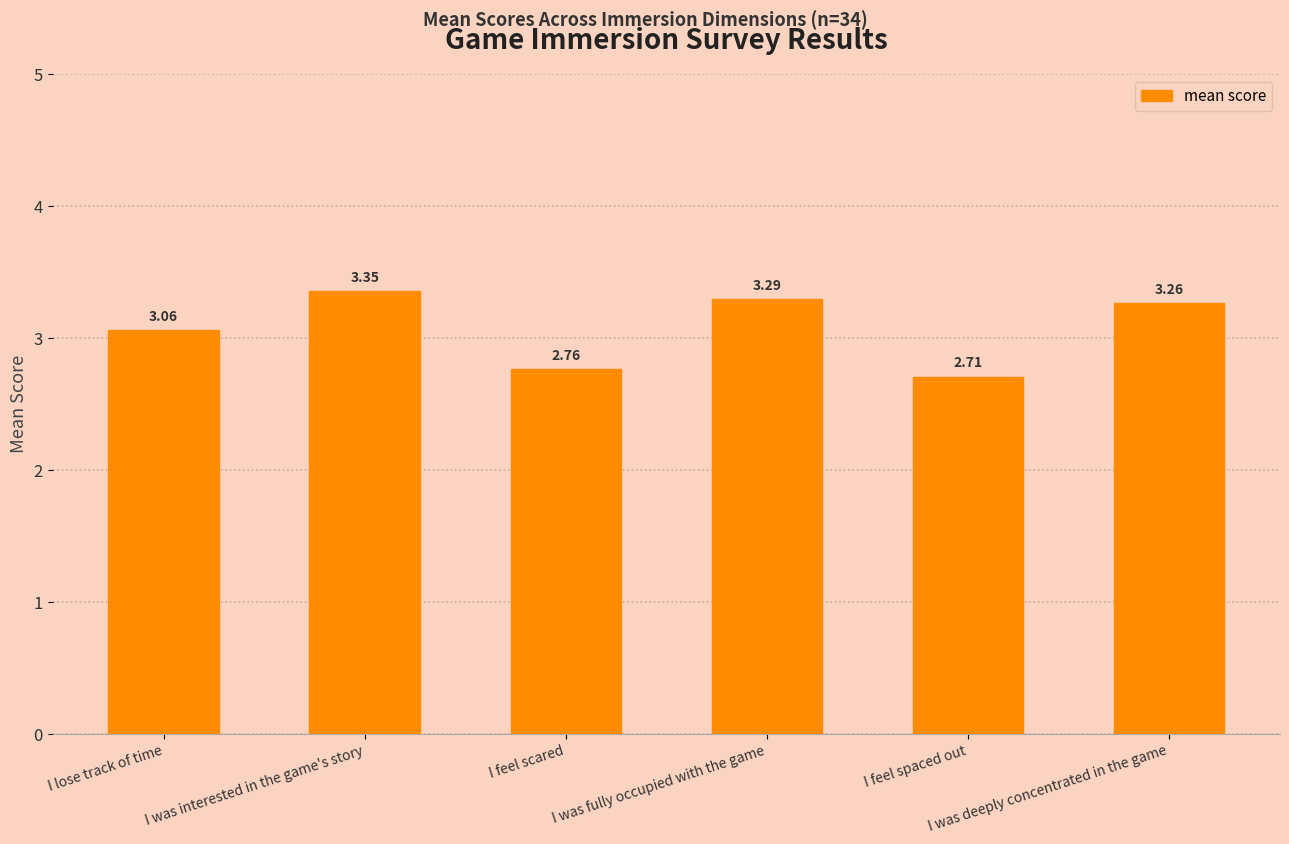

At which category does the chart reach its peak across all series?

I was interested in the game's story